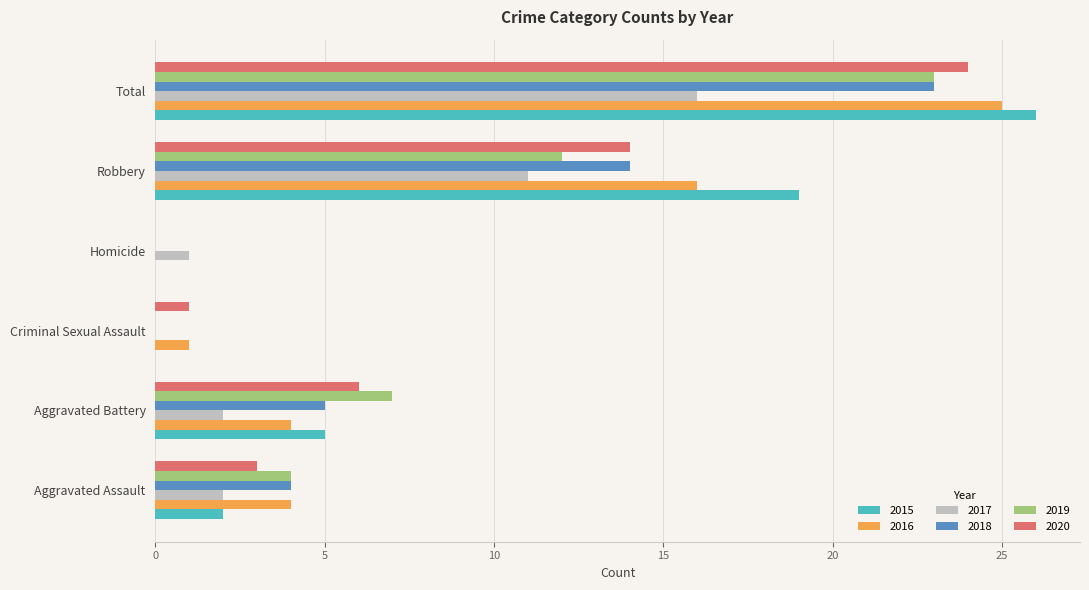

At which label does 2016 reach its peak?

Total